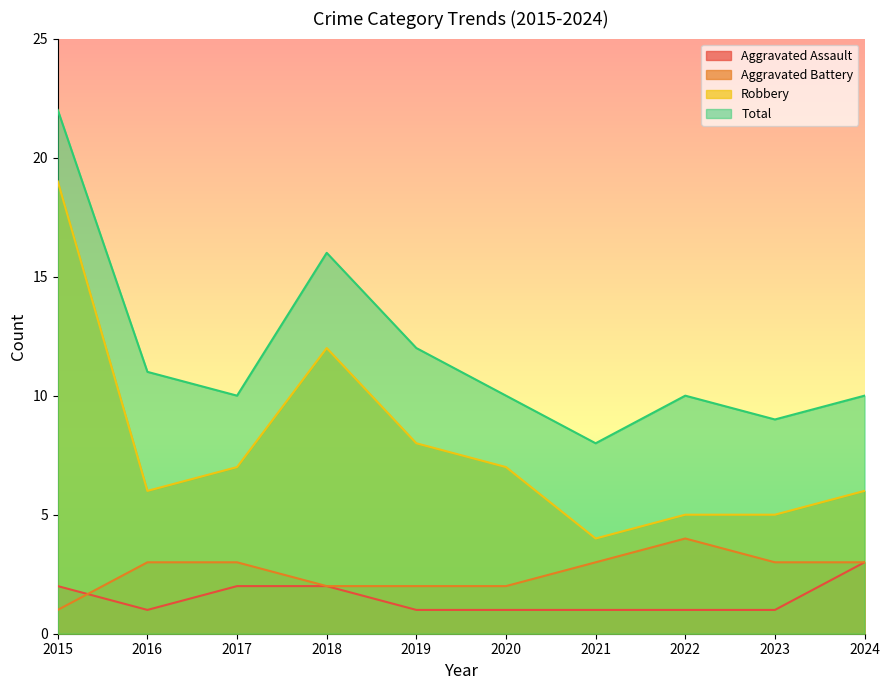

The Total series shows 17 at 2022. True or false?

False